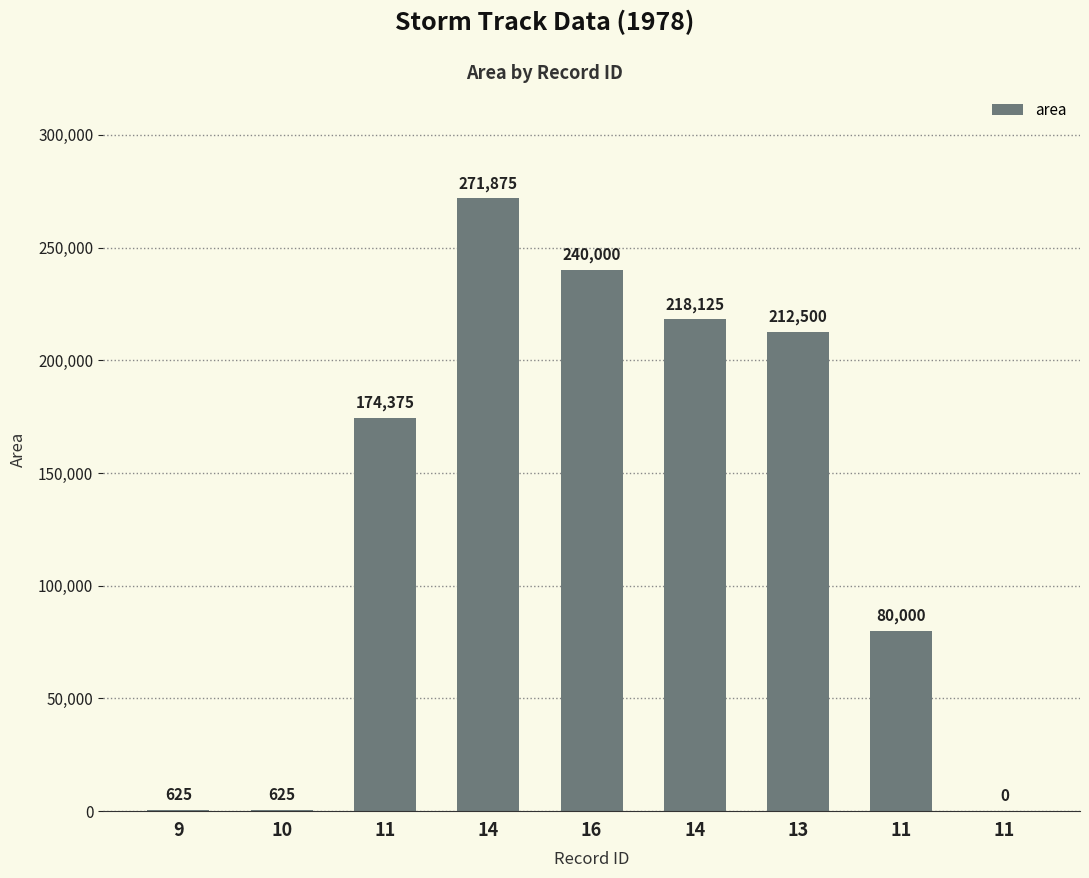

Count the number of categories in the chart.

9